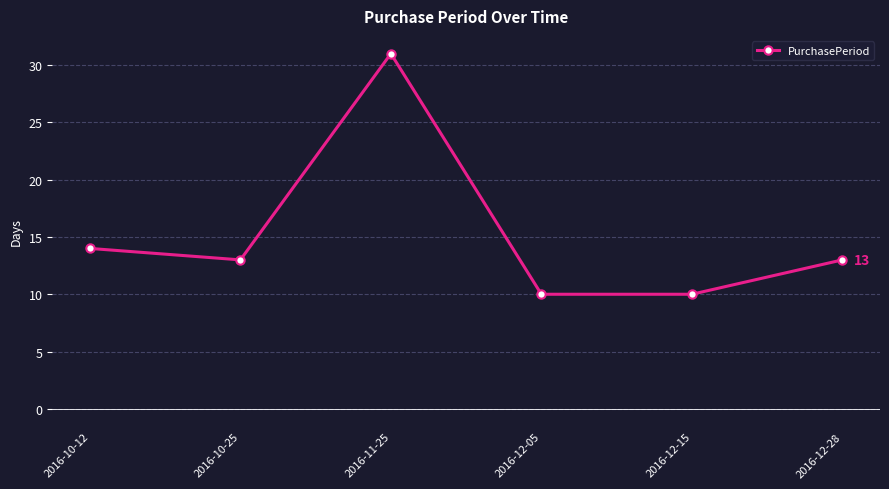

Where is the first local minimum?

2016-10-25